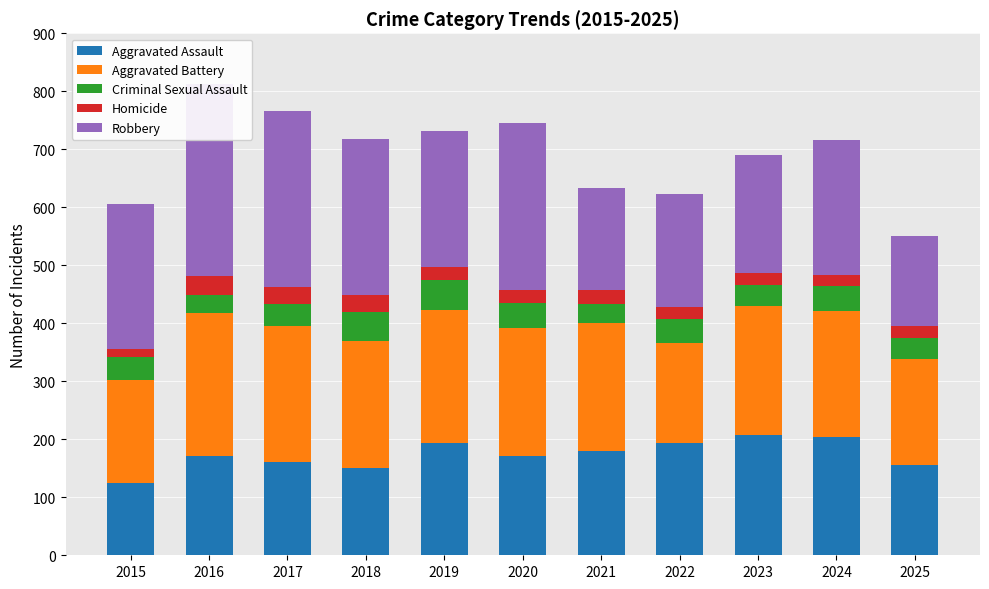

Rank the series by their maximum value, from lowest to highest.

Homicide, Criminal Sexual Assault, Aggravated Assault, Aggravated Battery, Robbery